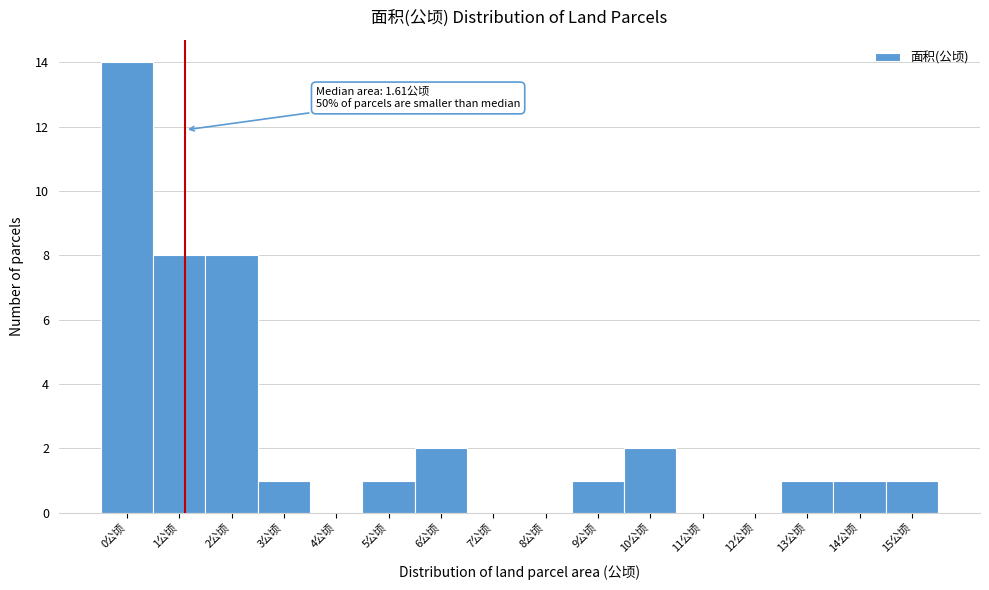

Reading left to right, extract all data points from this chart.

0公顷=14	1公顷=8	2公顷=8	3公顷=1	4公顷=0	5公顷=1	6公顷=2	7公顷=0	8公顷=0	9公顷=1	10公顷=2	11公顷=0	12公顷=0	13公顷=1	14公顷=1	15公顷=1